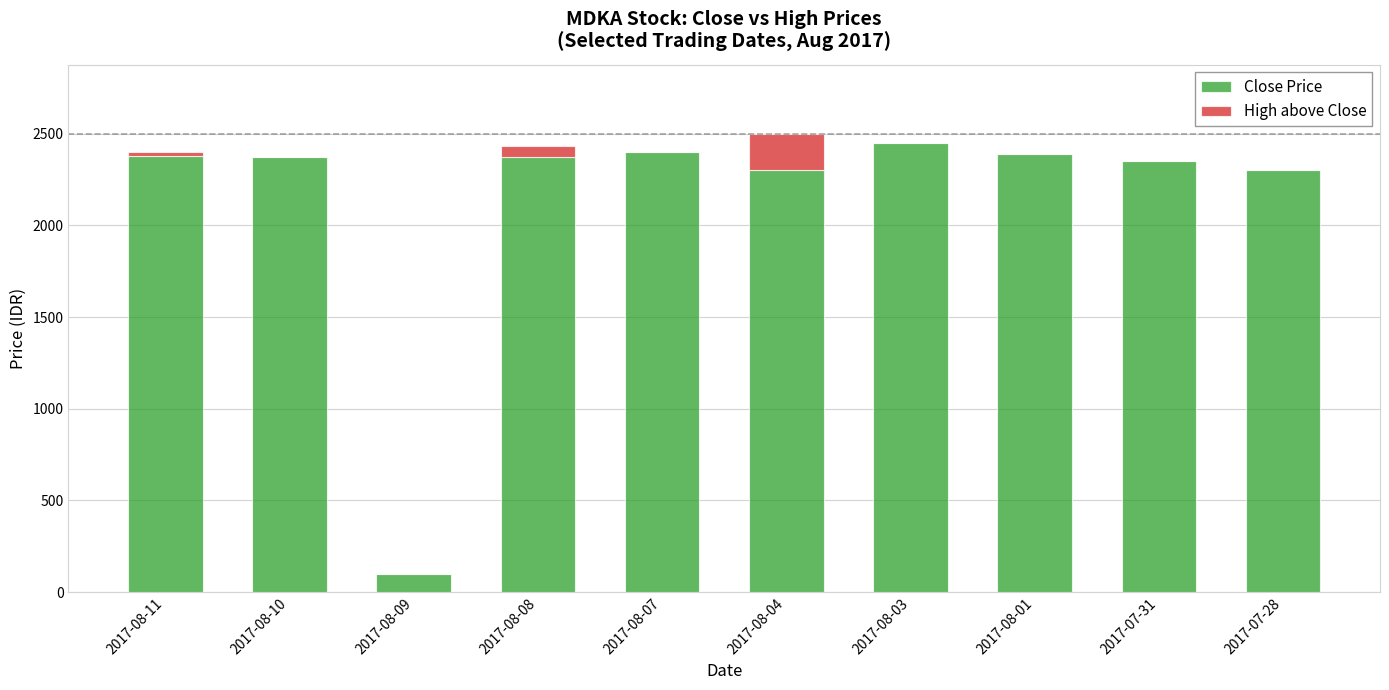

The value of Close Price at 2017-08-01 is 3994. True or false?

False